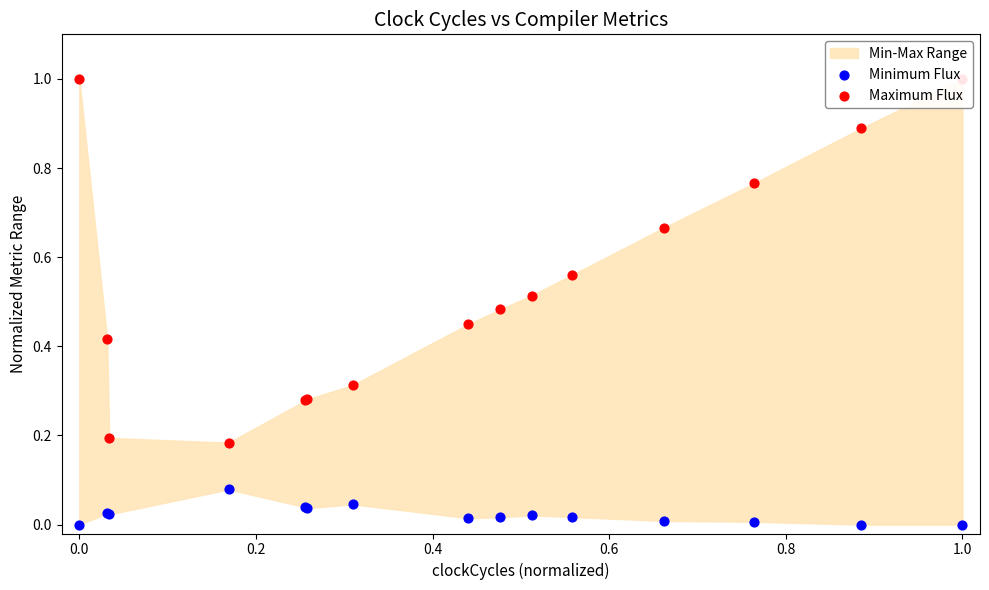

Is the value of Minimum Flux at 0.4 greater than the value of Maximum Flux at −0.2?

No